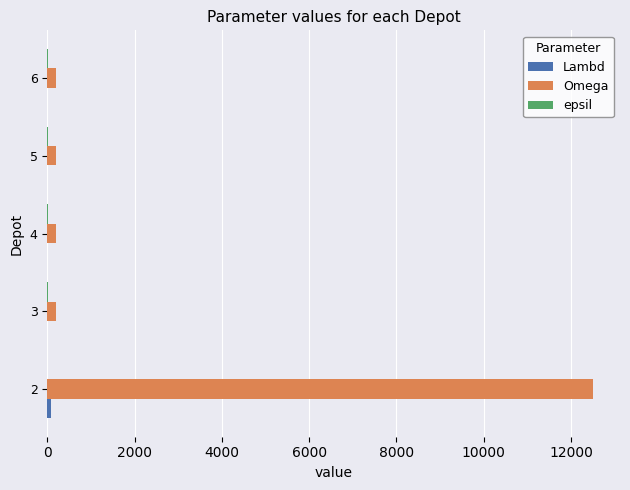

Between 2 and 5, which series saw the biggest shift?

Omega